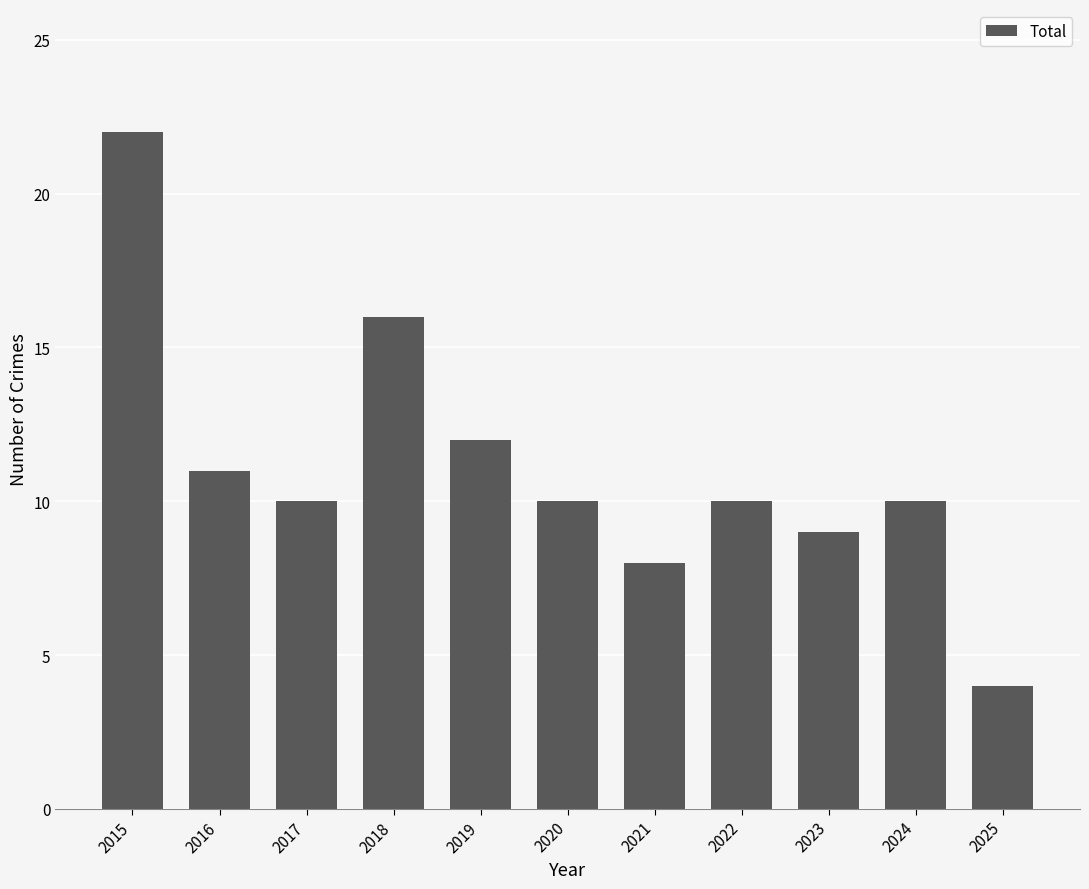

What is the difference between the values at 2017 and 2021?

2